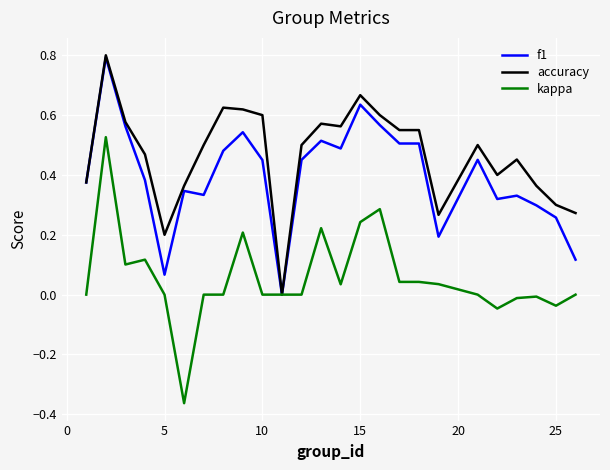

List the series in order of their overall mean, highest first.

accuracy, f1, kappa